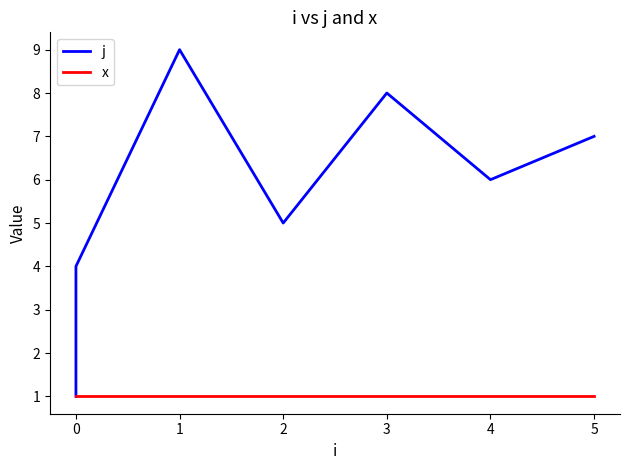

What is the value of the x point at the 1st from the left?

1